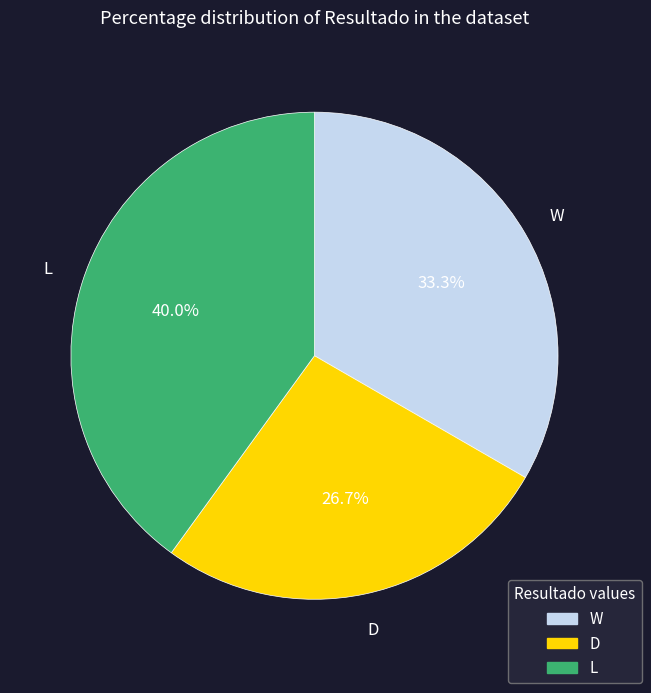

Count the number of slices in the pie.

3